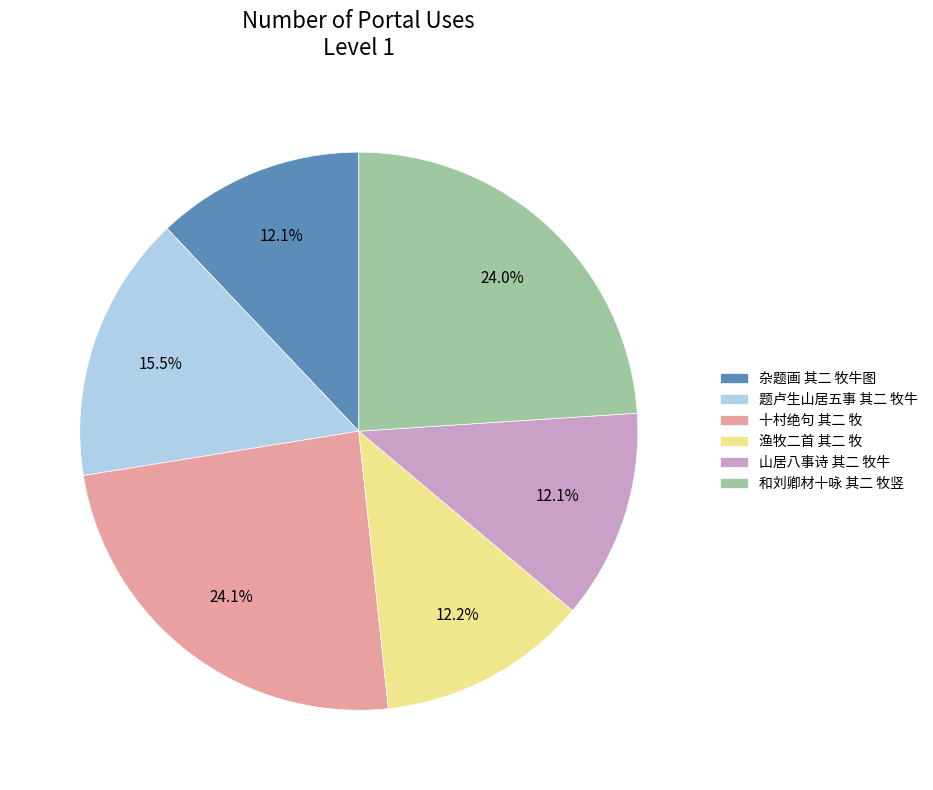

To the nearest percent, what is the average slice percentage?

17%